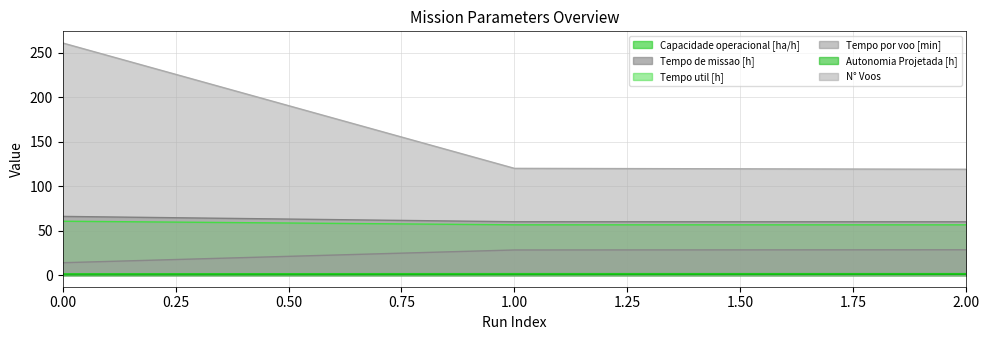

At 0, list the series in order from smallest to largest.

Autonomia Projetada [h], Capacidade operacional [ha/h], Tempo por voo [min], Tempo util [h], Tempo de missao [h], N° Voos